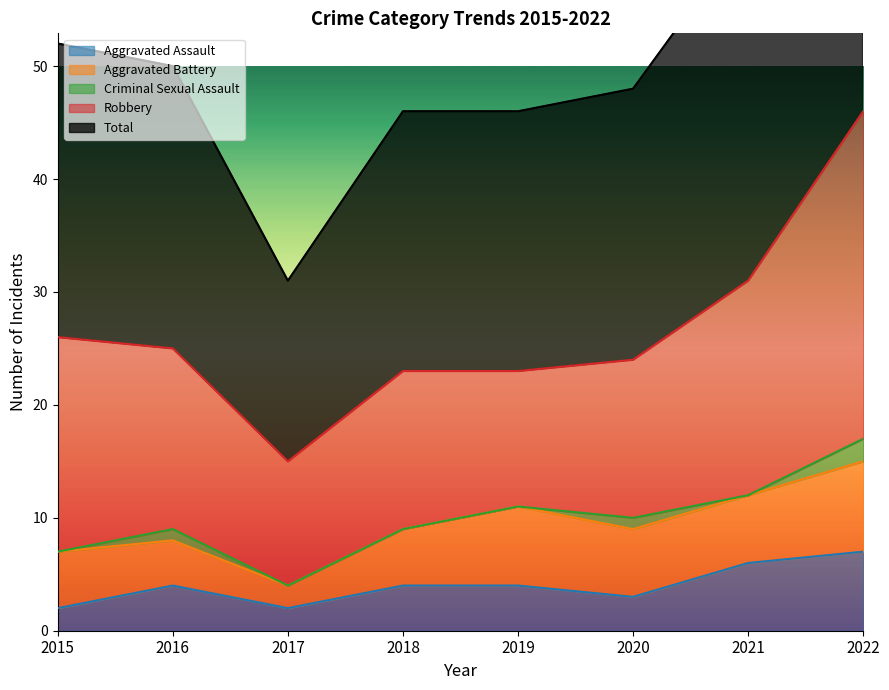

What are all the series names shown in the legend?

Aggravated Assault, Aggravated Battery, Criminal Sexual Assault, Robbery, Total